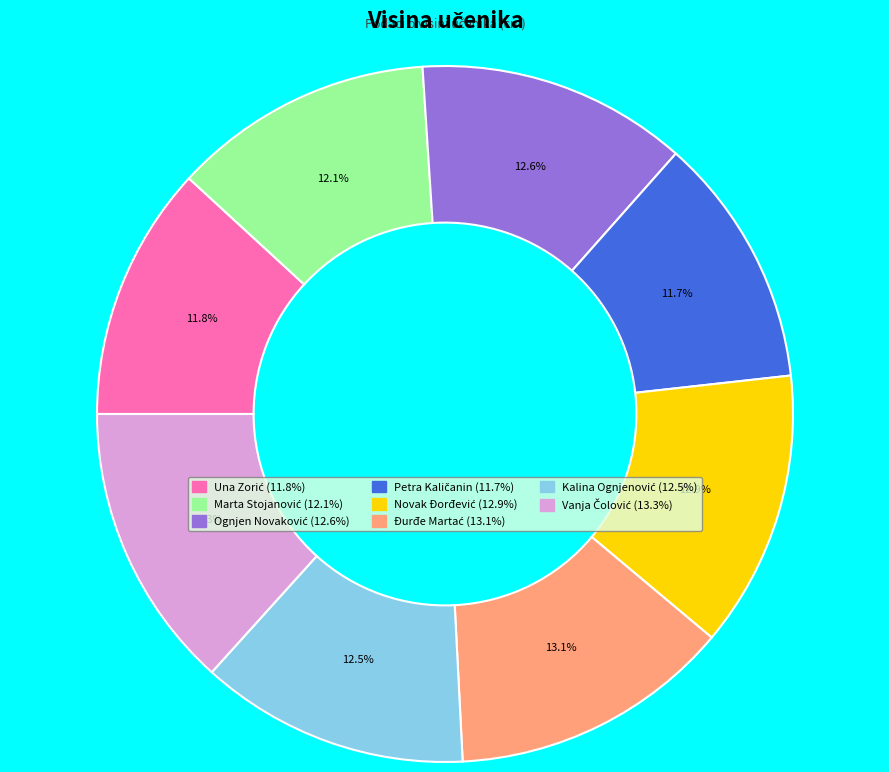

Is there any slice that represents more than half of the pie?

No